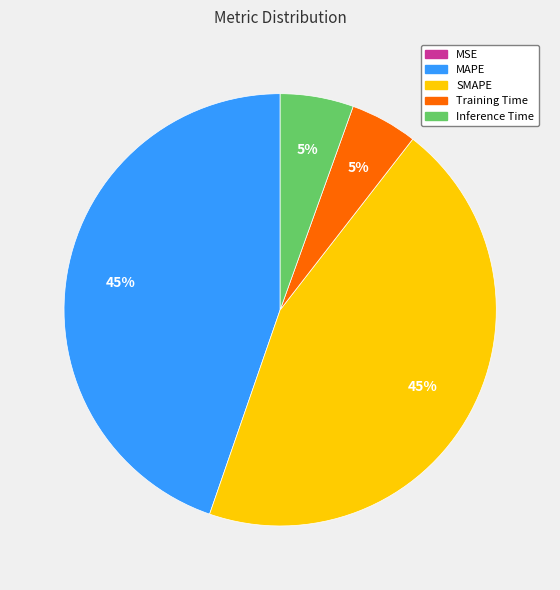

Which has a higher value, SMAPE or Training Time?

SMAPE